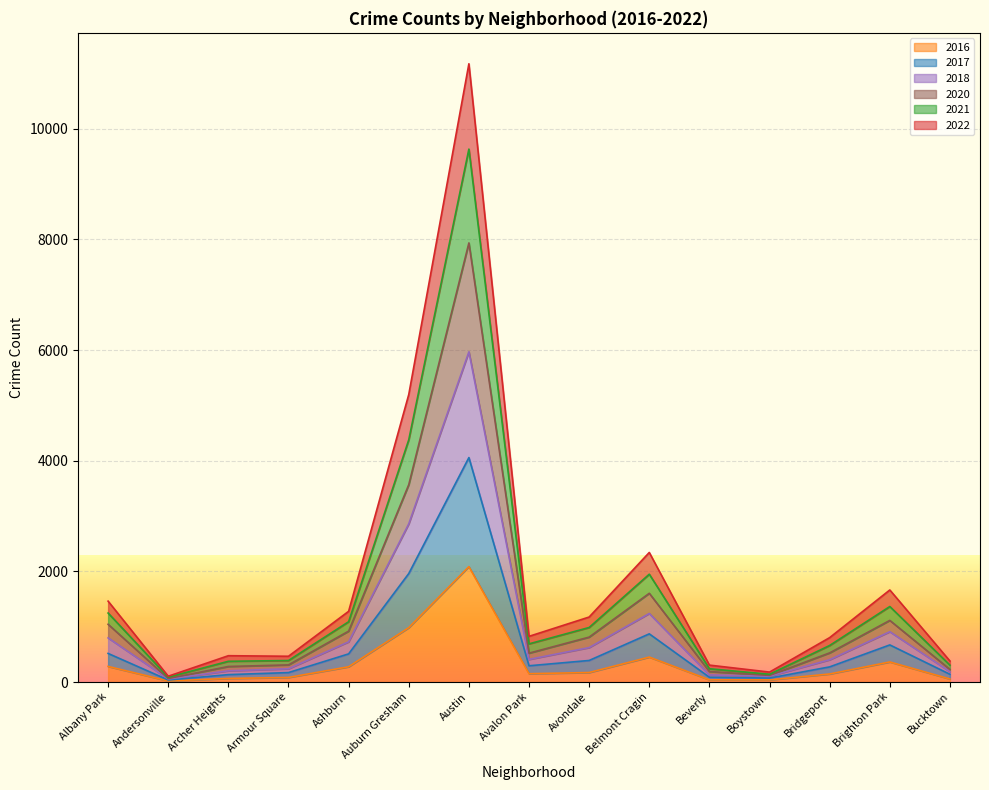

Which category has the highest value in the 2016 series?

Austin